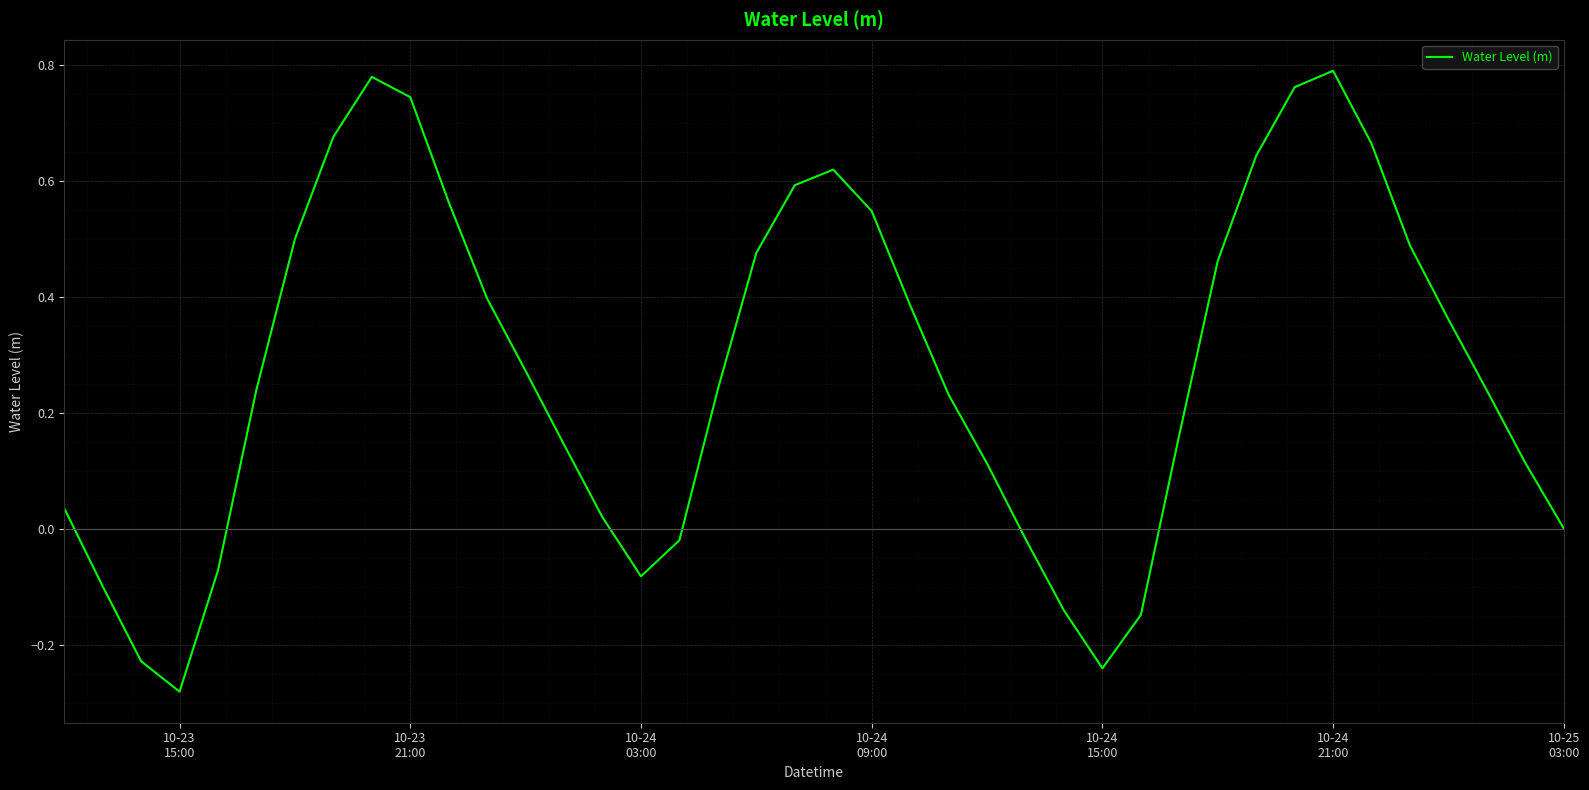

What is the difference between the maximum and minimum values?

1.1